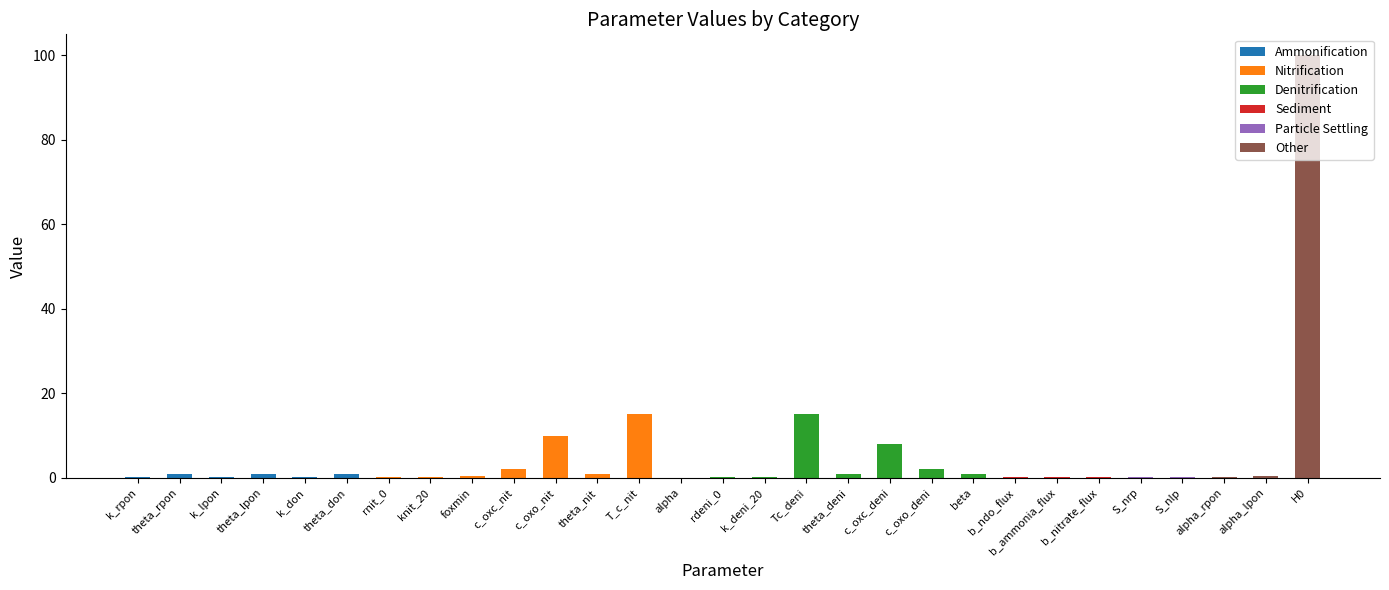

What is the approximate value at T_c_nit?

15.0